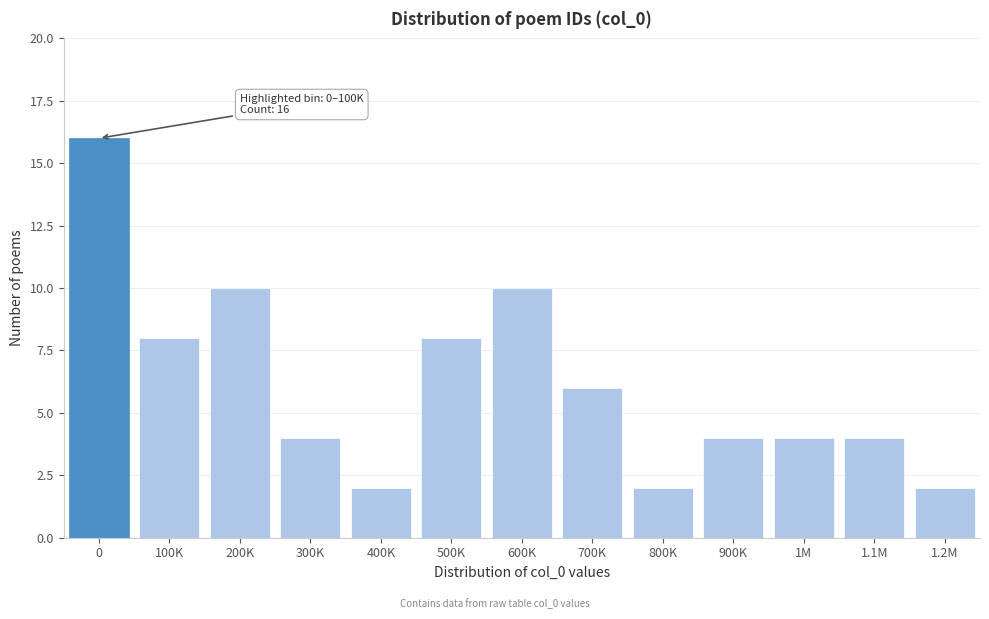

Reading left to right, transcribe all the data shown in this chart.

16	8	10	4	2	8	10	6	2	4	4	4	2